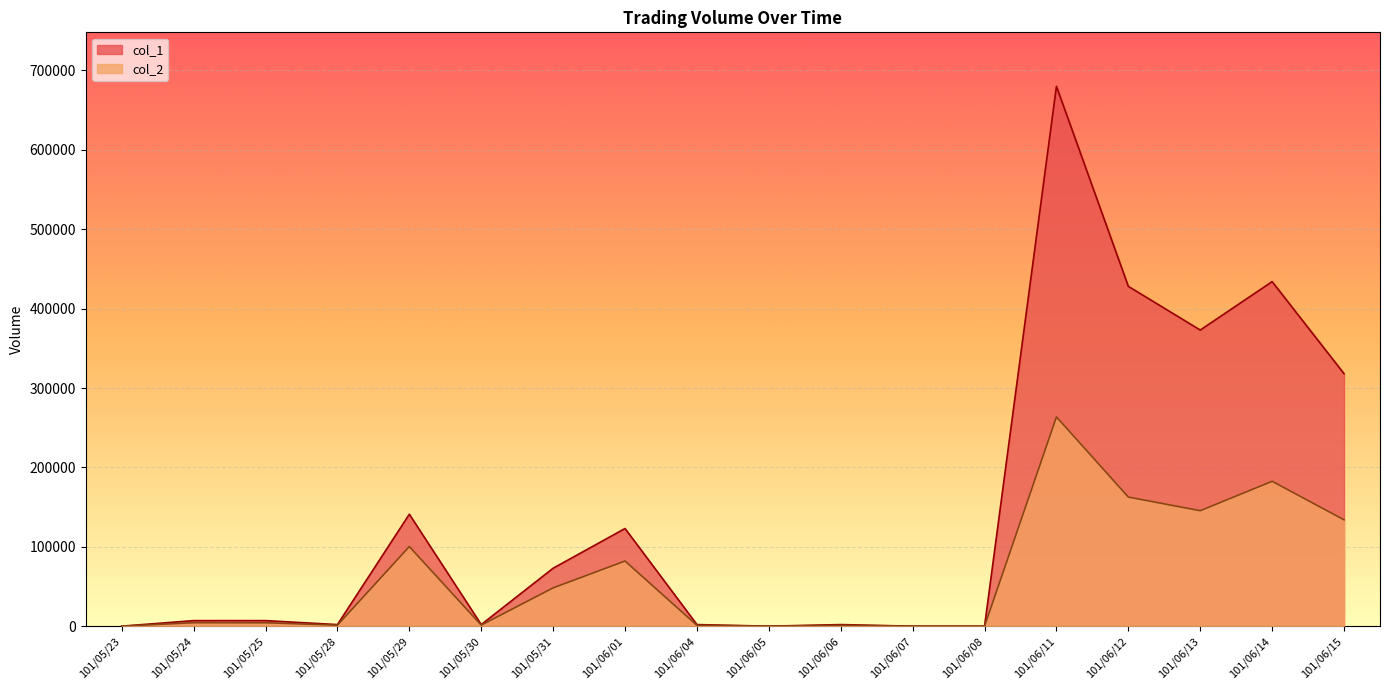

Rank the series at 101/06/12 from lowest to highest value.

col_2, col_1